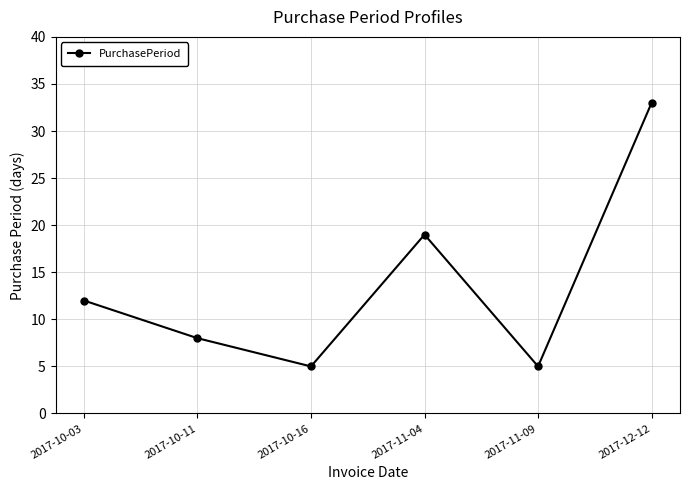

Reading right to left, transcribe all the data shown in this chart.

33	5	19	5	8	12